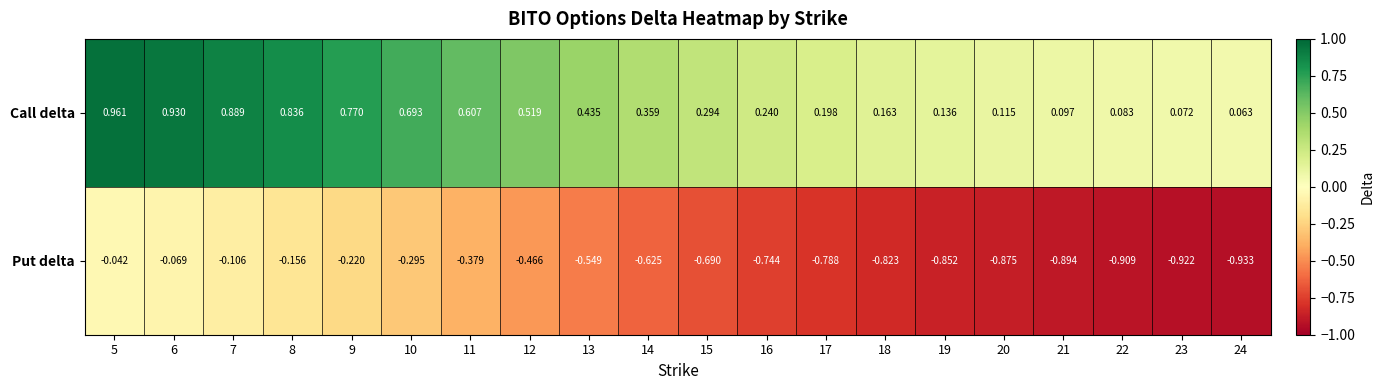

Is the value of Put delta at 18 greater than the value of Call delta at 13?

No